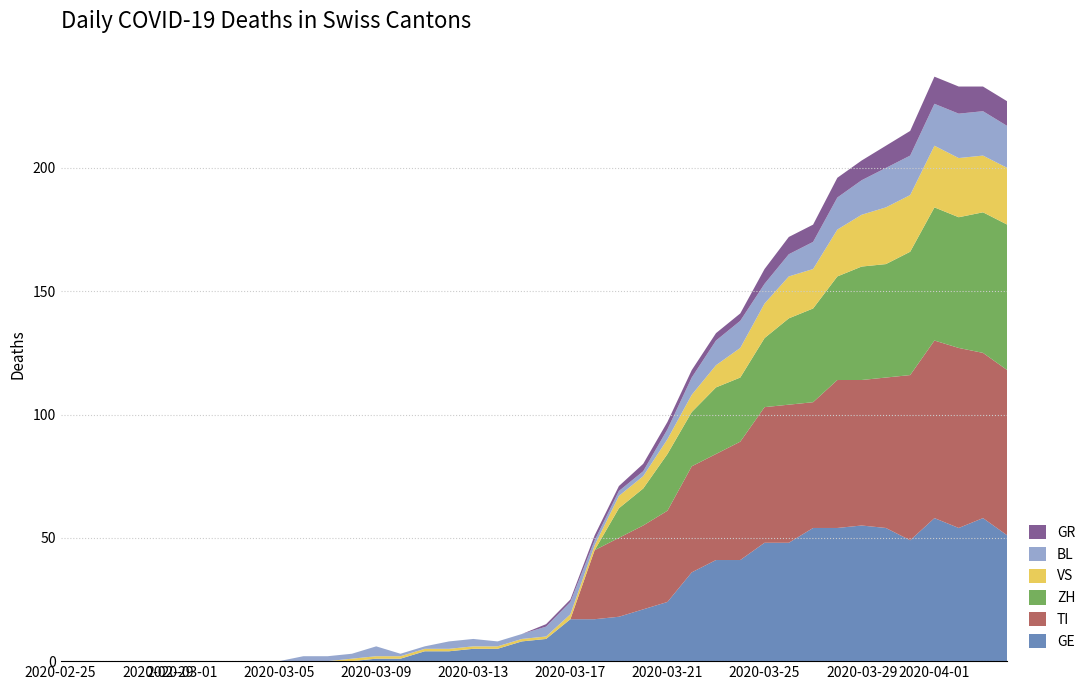

Reading right to left, what are all the values shown in this chart?

ZH: 39=59	38=57	37=53	36=54	35=50	34=46	33=46	32=42	31=38	30=35	29=28	28=26	27=27	26=22	25=23	24=15	23=12	22=0	21=0	20=0	19=0	18=0	17=0	16=0	15=0	14=0	13=0	12=0	11=0	10=0	9=0	8=0	7=0	6=0	5=0	4=0	3=0	2=0	1=0	0=0
TI: 39=67	38=67	37=73	36=72	35=67	34=61	33=59	32=60	31=51	30=56	29=55	28=48	27=43	26=43	25=37	24=34	23=32	22=28	21=0	20=0	19=0	18=0	17=0	16=0	15=0	14=0	13=0	12=0	11=0	10=0	9=0	8=0	7=0	6=0	5=0	4=0	3=0	2=0	1=0	0=0
BL: 39=17	38=18	37=18	36=17	35=16	34=16	33=14	32=13	31=11	30=9	29=8	28=11	27=10	26=7	25=4	24=2	23=2	22=2	21=5	20=4	19=2	18=2	17=3	16=3	15=1	14=1	13=4	12=2	11=2	10=2	9=0	8=0	7=0	6=0	5=0	4=0	3=0	2=0	1=0	0=0
GR: 39=10	38=10	37=11	36=11	35=10	34=9	33=8	32=8	31=7	30=7	29=6	28=3	27=3	26=3	25=3	24=3	23=2	22=2	21=1	20=1	19=0	18=0	17=0	16=0	15=0	14=0	13=0	12=0	11=0	10=0	9=0	8=0	7=0	6=0	5=0	4=0	3=0	2=0	1=0	0=0
VS: 39=23	38=23	37=24	36=25	35=23	34=23	33=21	32=19	31=16	30=17	29=14	28=12	27=9	26=7	25=6	24=5	23=5	22=2	21=2	20=1	19=1	18=1	17=1	16=1	15=1	14=1	13=1	12=1	11=0	10=0	9=0	8=0	7=0	6=0	5=0	4=0	3=0	2=0	1=0	0=0
GE: 39=51	38=58	37=54	36=58	35=49	34=54	33=55	32=54	31=54	30=48	29=48	28=41	27=41	26=36	25=24	24=21	23=18	22=17	21=17	20=9	19=8	18=5	17=5	16=4	15=4	14=1	13=1	12=0	11=0	10=0	9=0	8=0	7=0	6=0	5=0	4=0	3=0	2=0	1=0	0=0